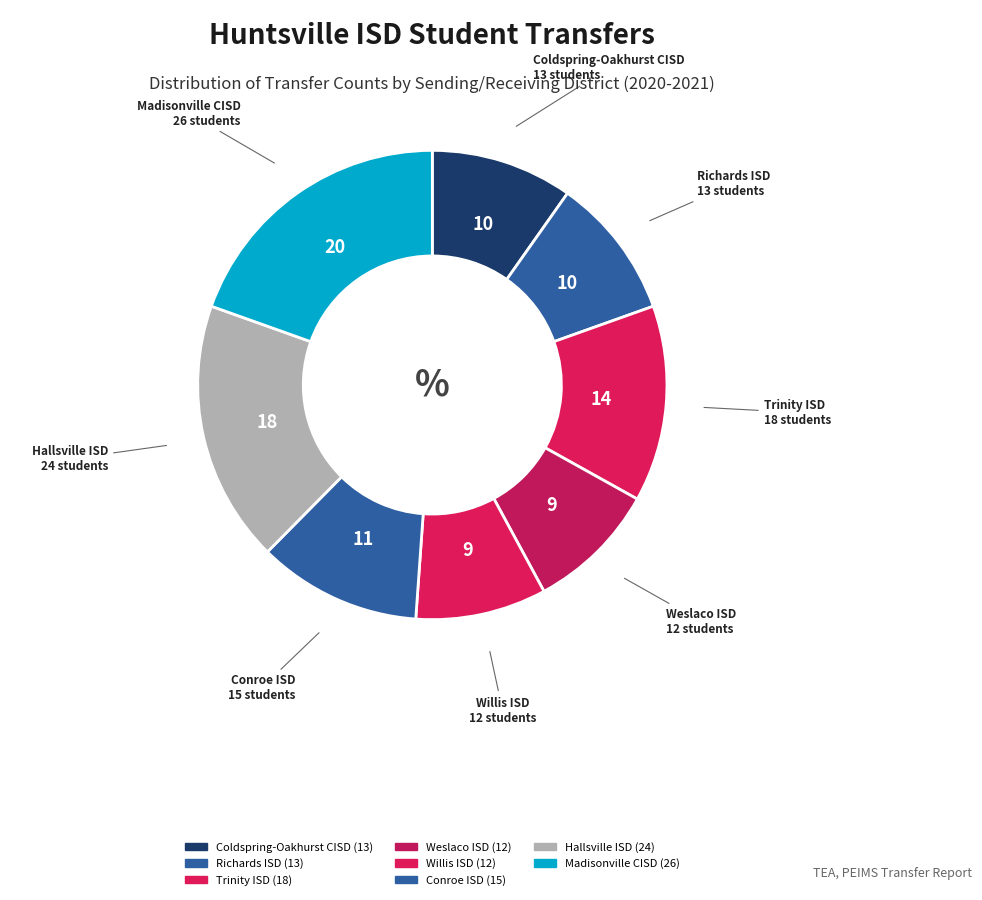

How many segments does this pie chart have?

8